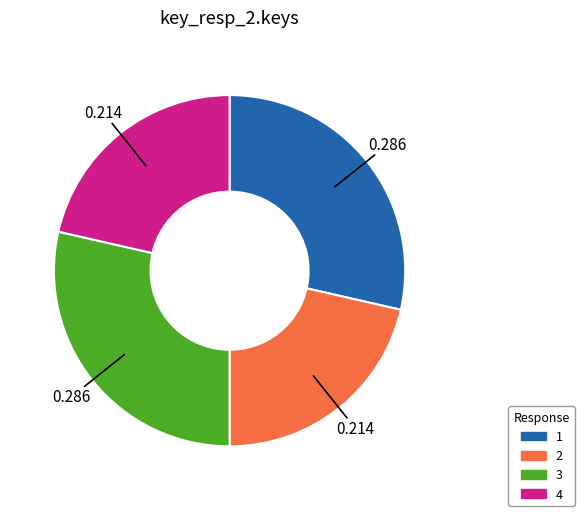

Is there a majority slice in this chart?

No